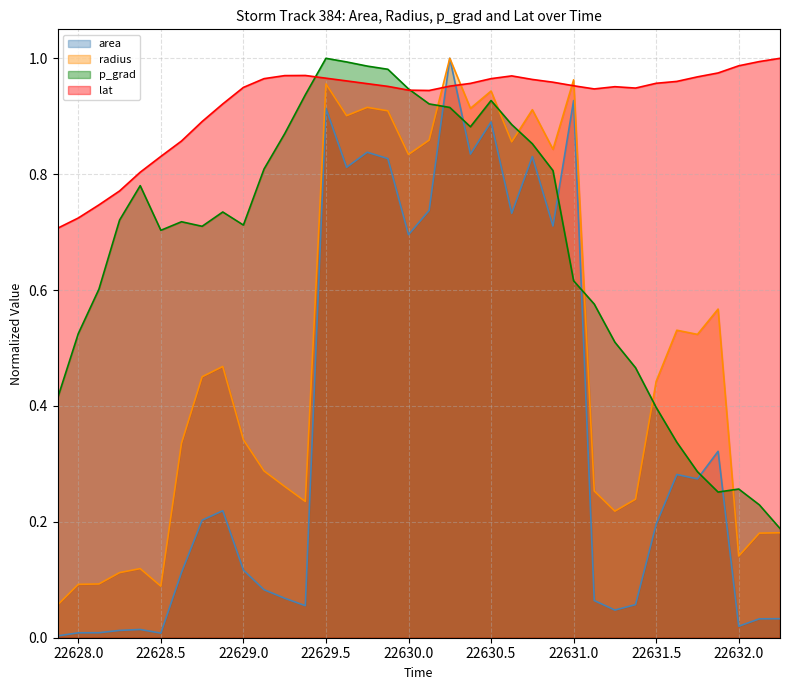

Which series has the largest range (max minus min)?

area